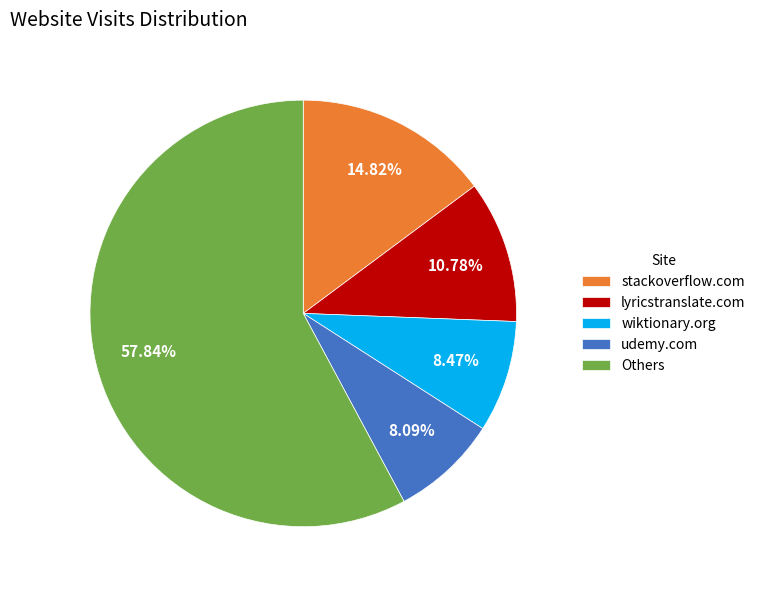

What is the largest slice in the pie chart?

Others